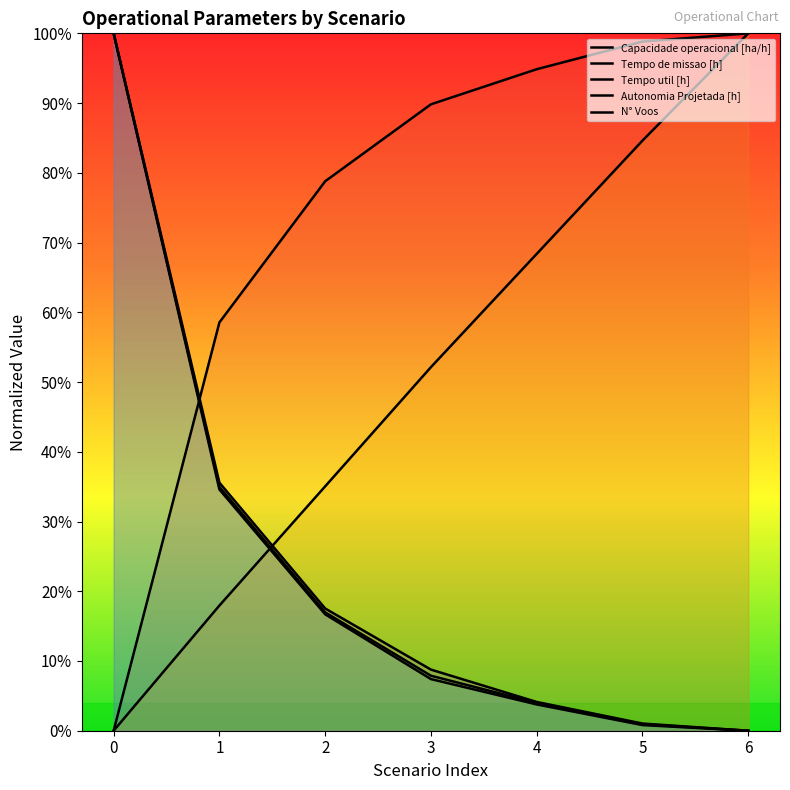

What is the sum of all N° Voos values?

1.7